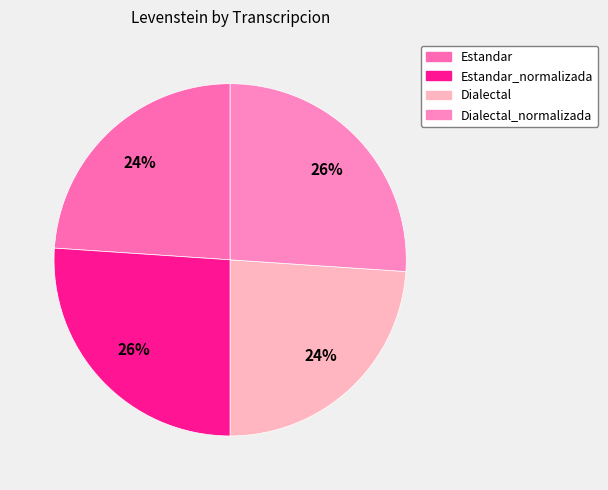

How many segments does this pie chart have?

4